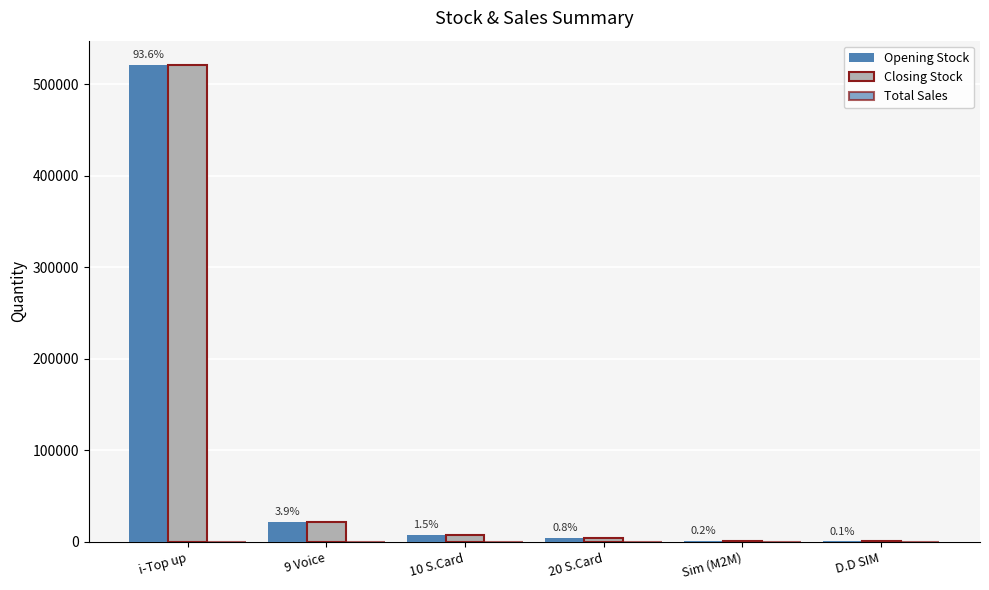

Which series has the largest total across all categories?

Opening Stock